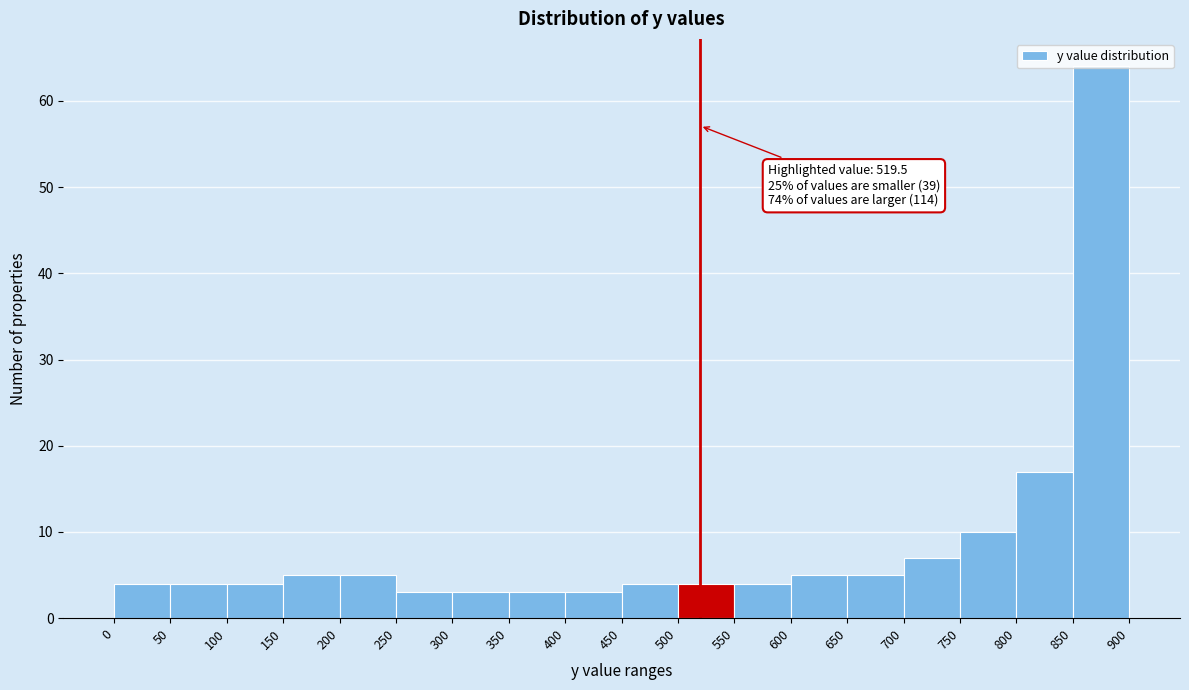

Over which range of the x-axis is the bar tallest?

850 to 900